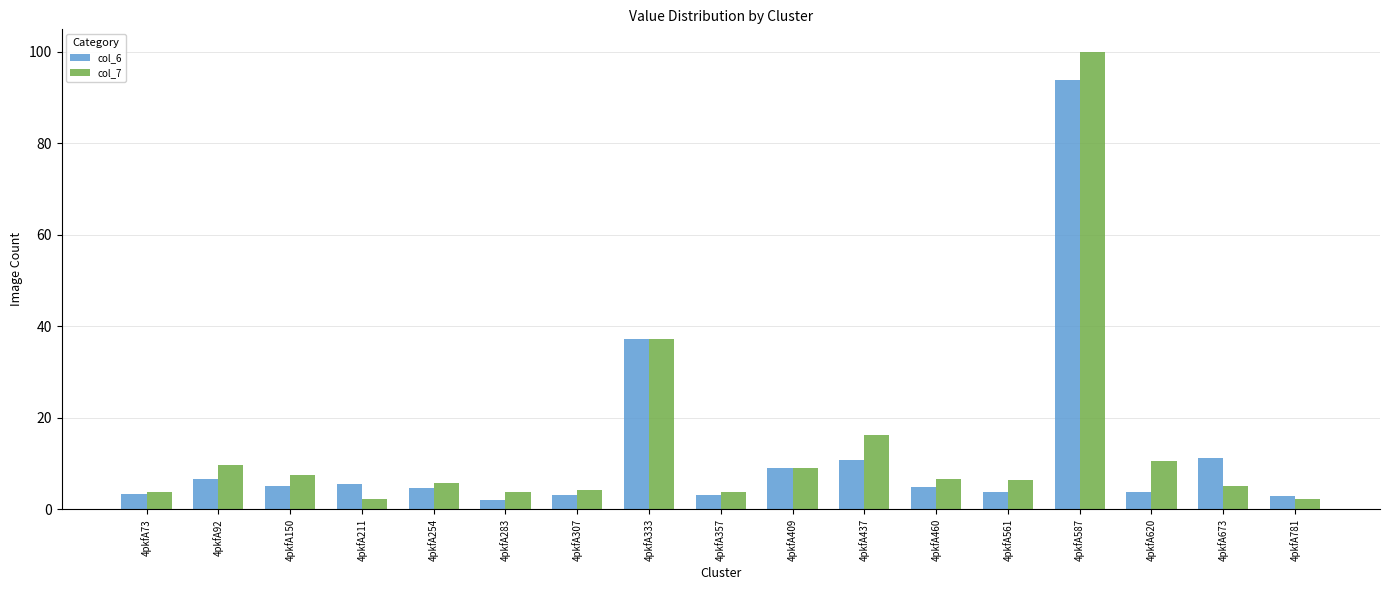

Is the value of col_6 at 4pkfA92 greater than the value of col_7 at 4pkfA211?

Yes